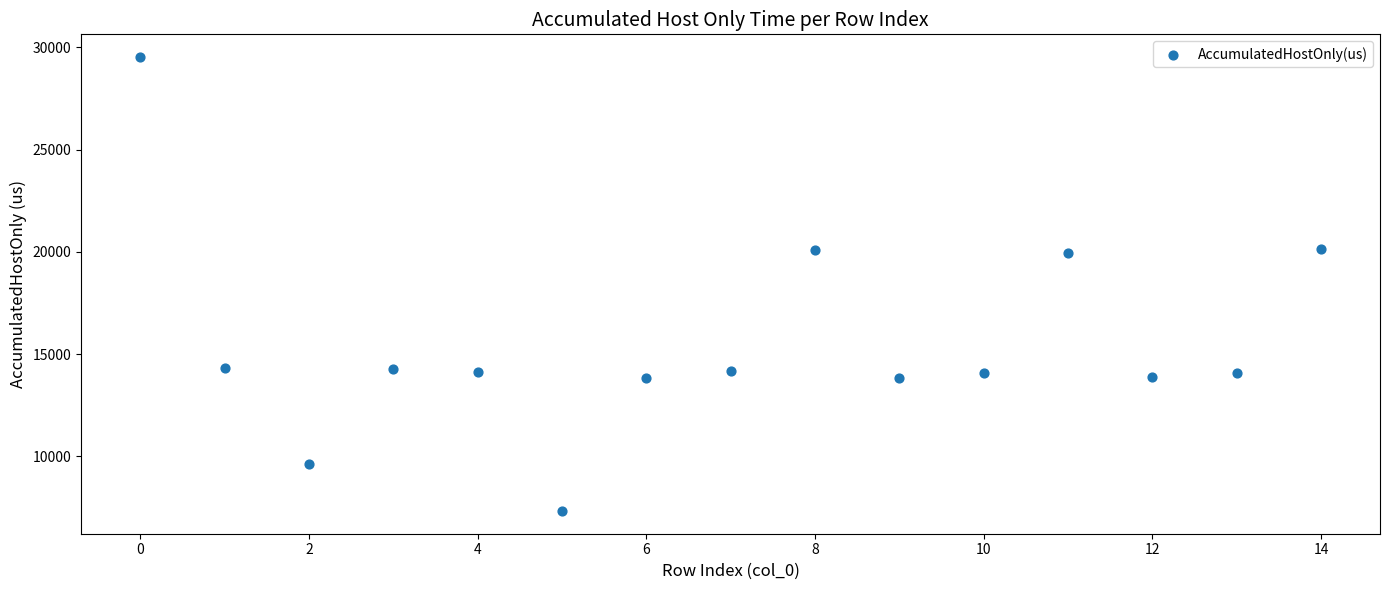

What is the range of Y values (max minus min)?

22187.2